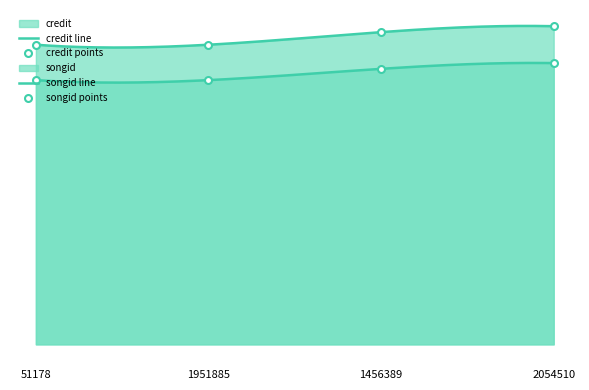

At which label does songid reach its peak?

2054510